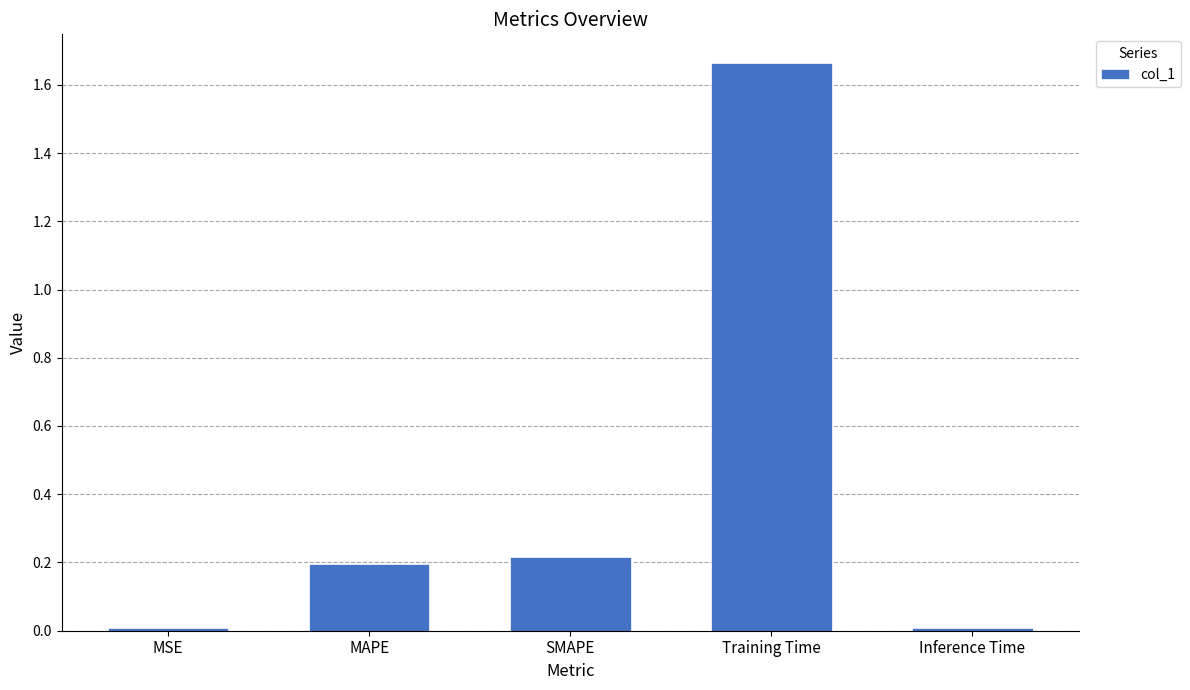

What is the sum of all values?

2.1